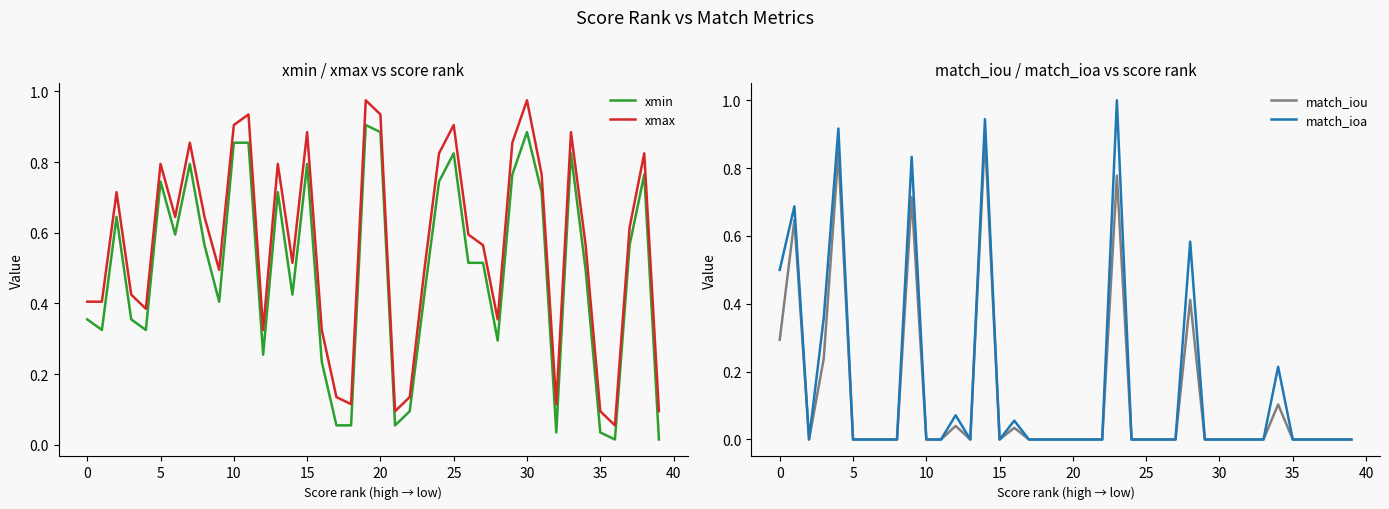

At how many categories does at least one series exceed 0?

40